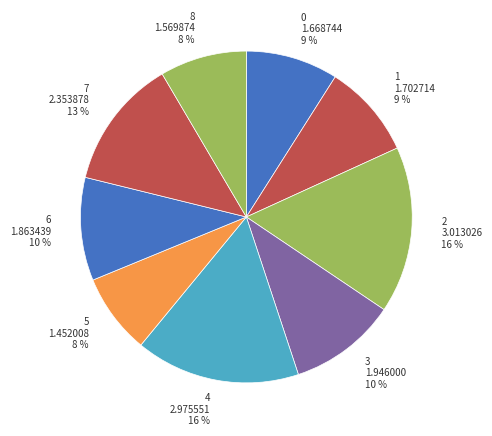

True or false: 4 accounts for 16% of the total.

True